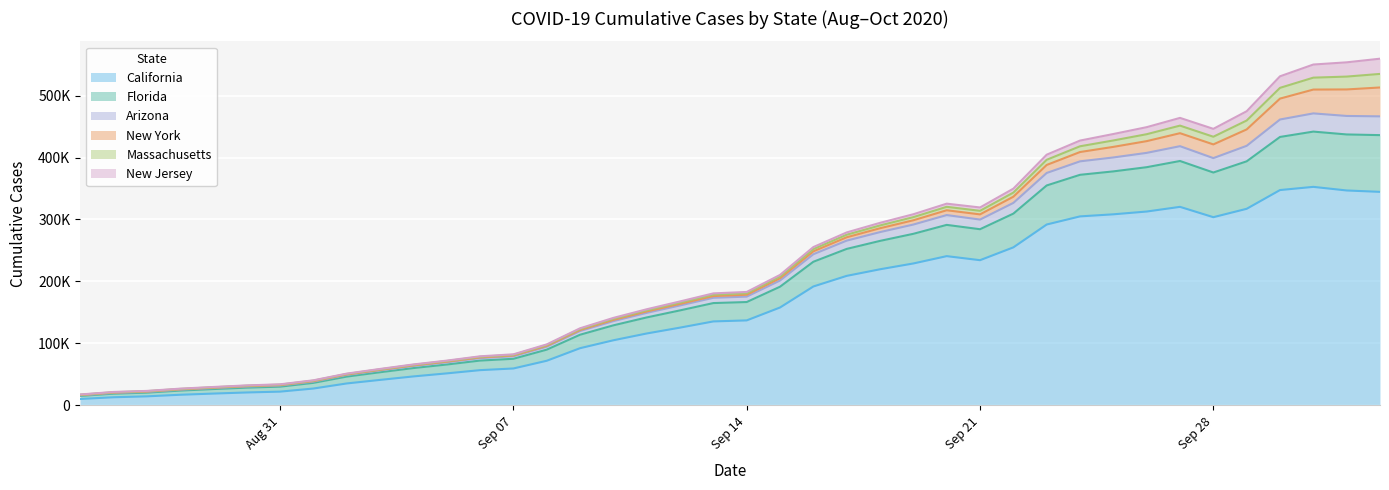

True or false: Arizona and California intersect in this chart.

False